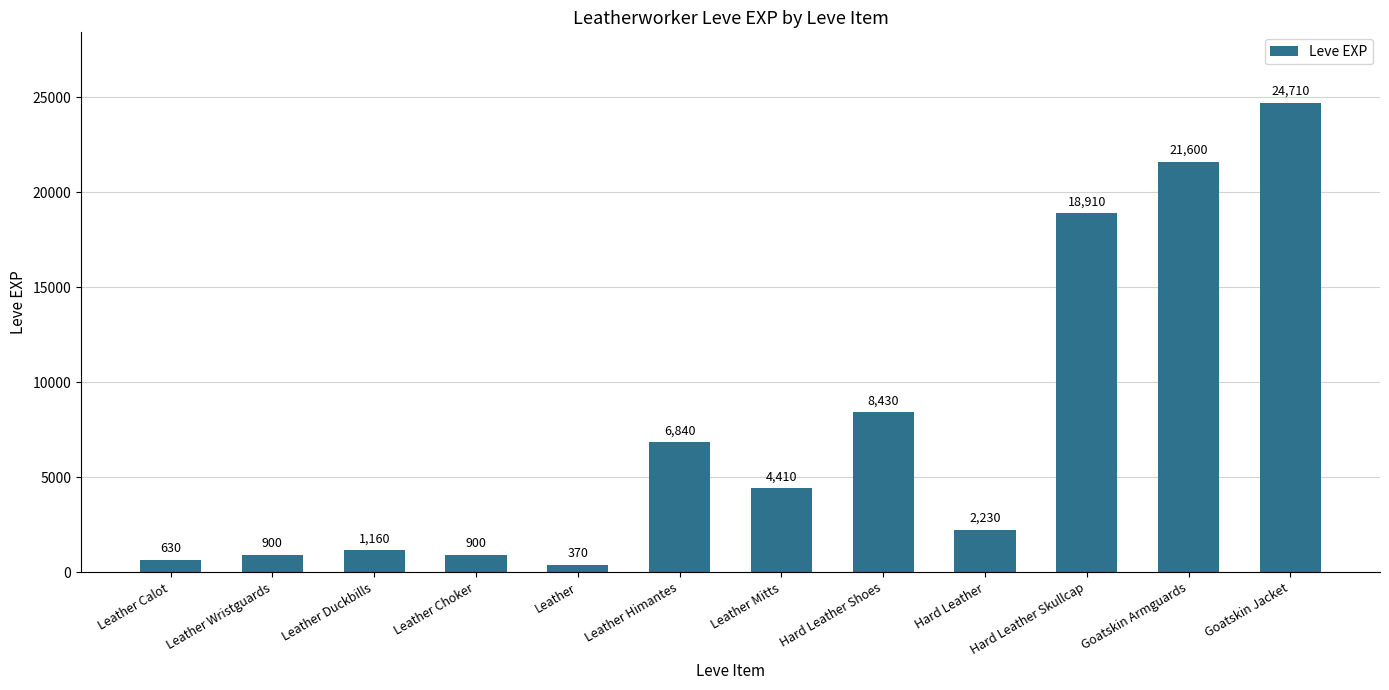

Between Hard Leather Shoes and Leather Calot, which is larger?

Hard Leather Shoes